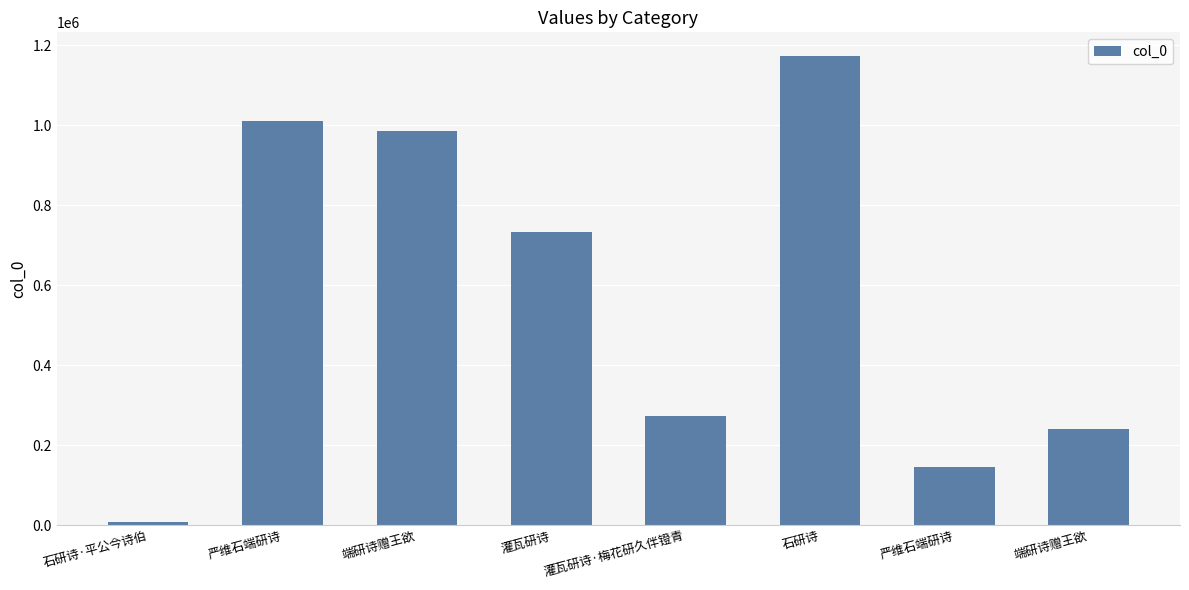

What is the difference between the values at 灌瓦研诗·梅花研久伴镫青 and 严维石端研诗?

737245